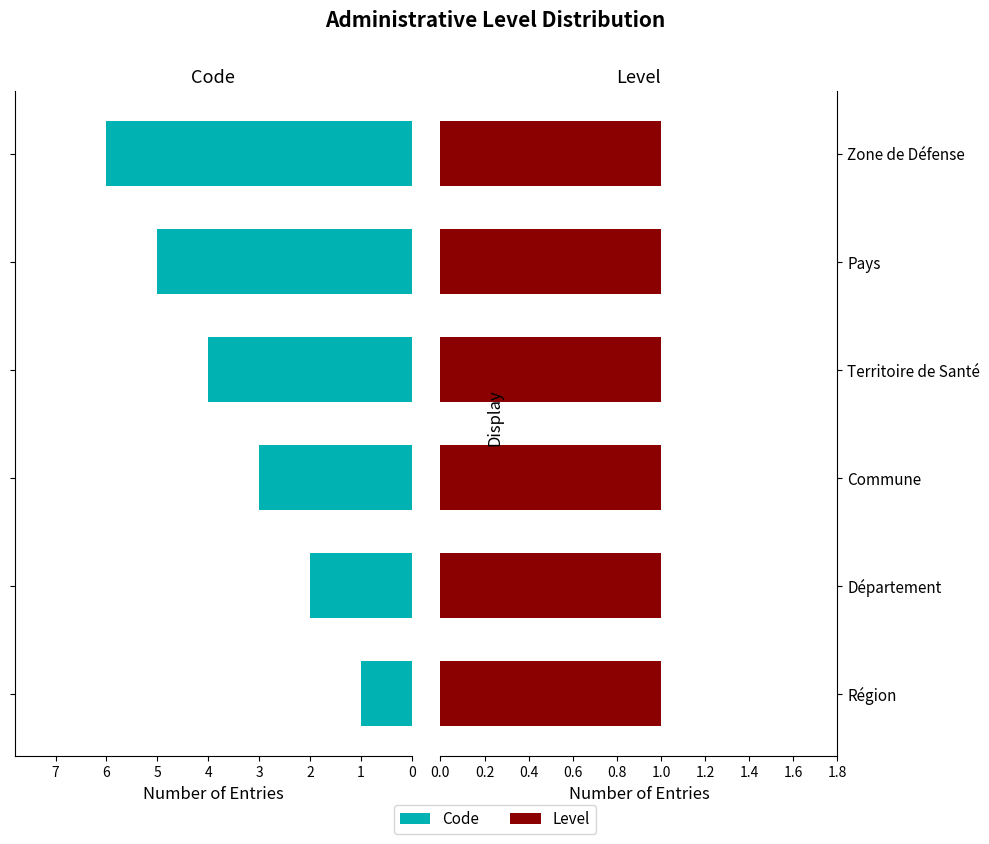

Rank the series by their average value, from highest to lowest.

Code, Level